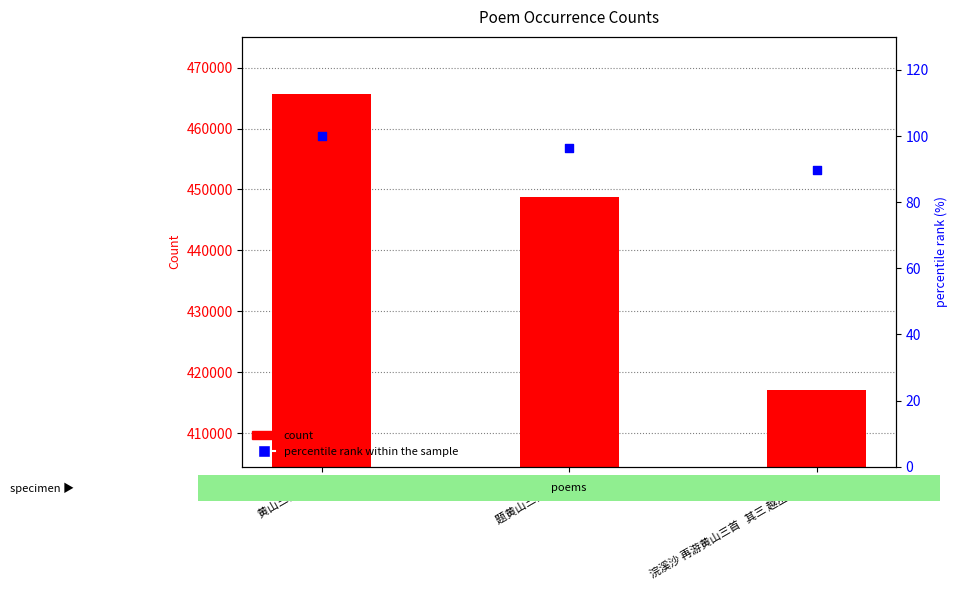

Which series reaches the maximum Y coordinate?

count